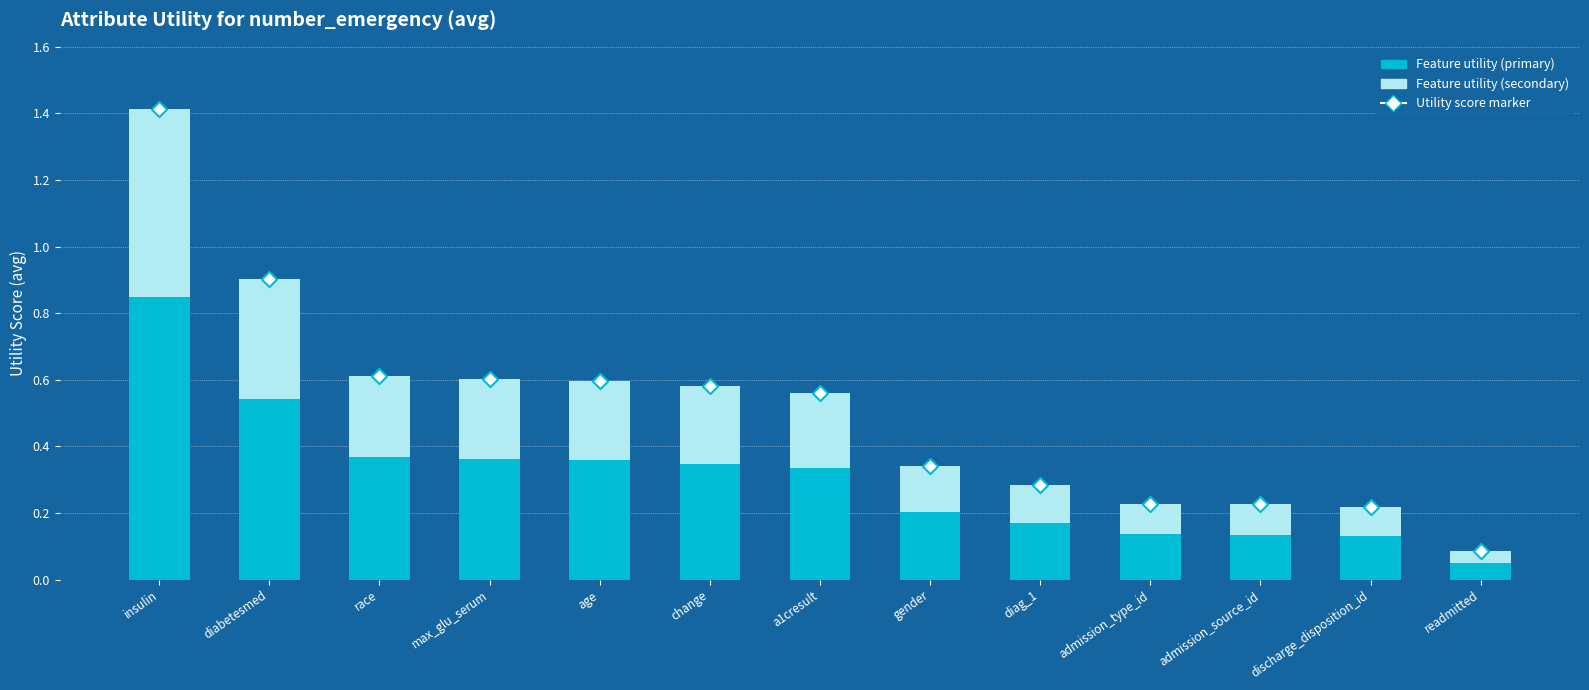

Which series has the largest total across all categories?

Utility score